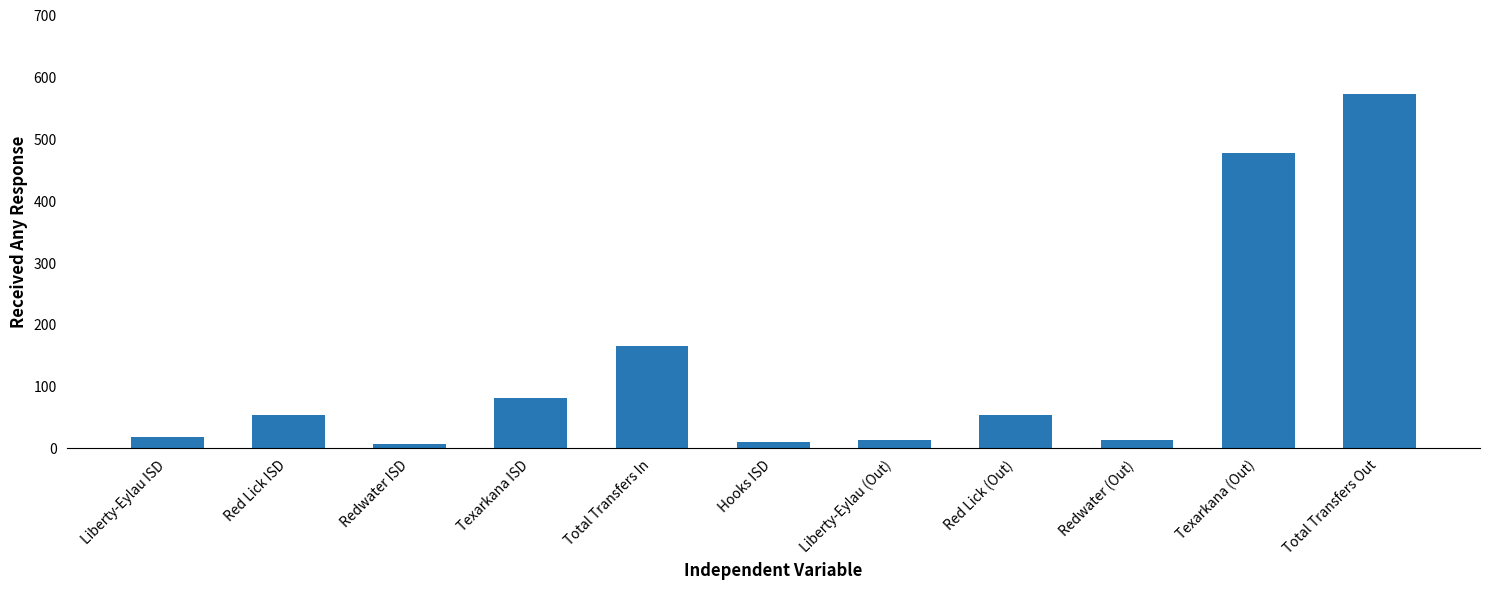

What is the label of the 9th bar from the right?

Redwater ISD